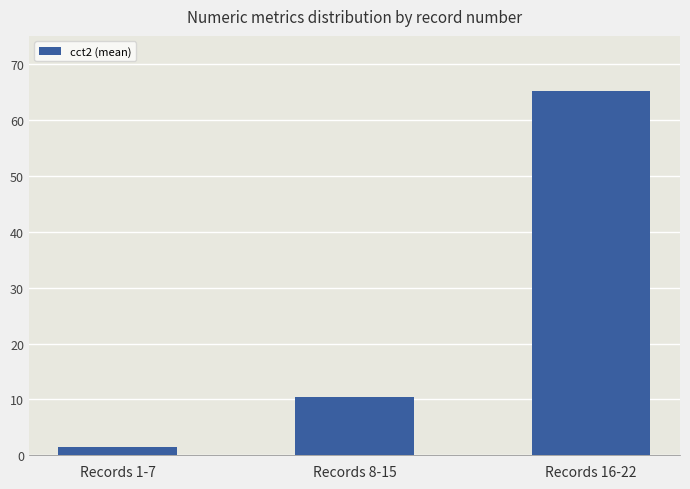

What is the sum of all values?

77.2